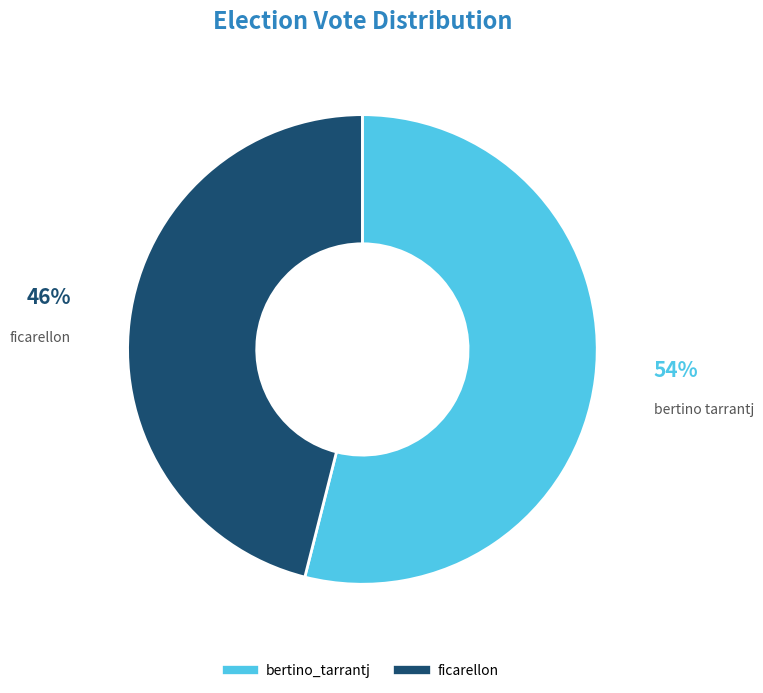

Do ficarellon and bertino_tarrantj together represent more than half of the pie?

Yes